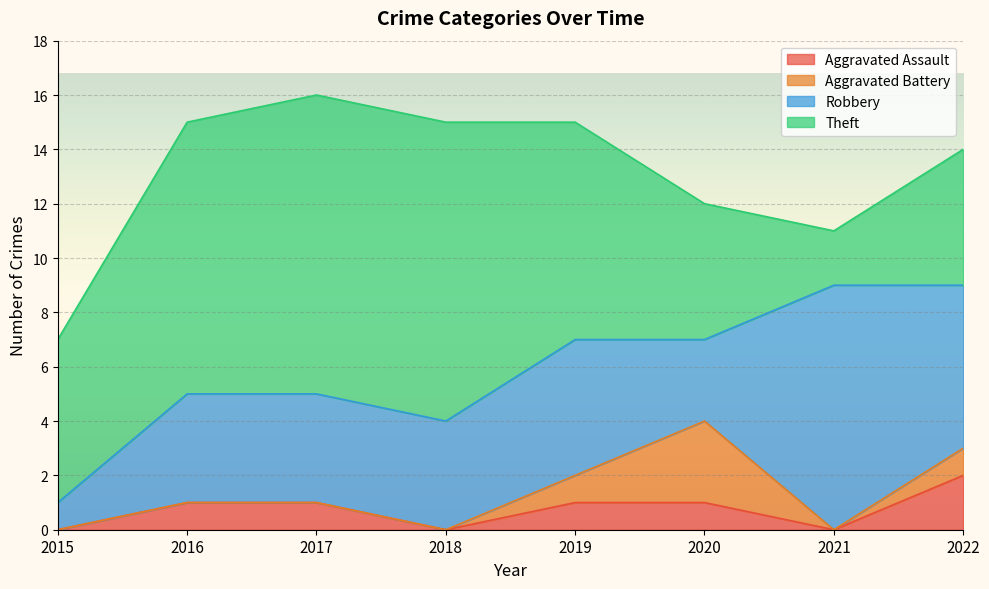

Reading right to left, what are all the values shown in this chart?

Aggravated Assault: 2	0	1	1	0	1	1	0
Aggravated Battery: 1	0	3	1	0	0	0	0
Robbery: 6	9	3	5	4	4	4	1
Theft: 5	2	5	8	11	11	10	6